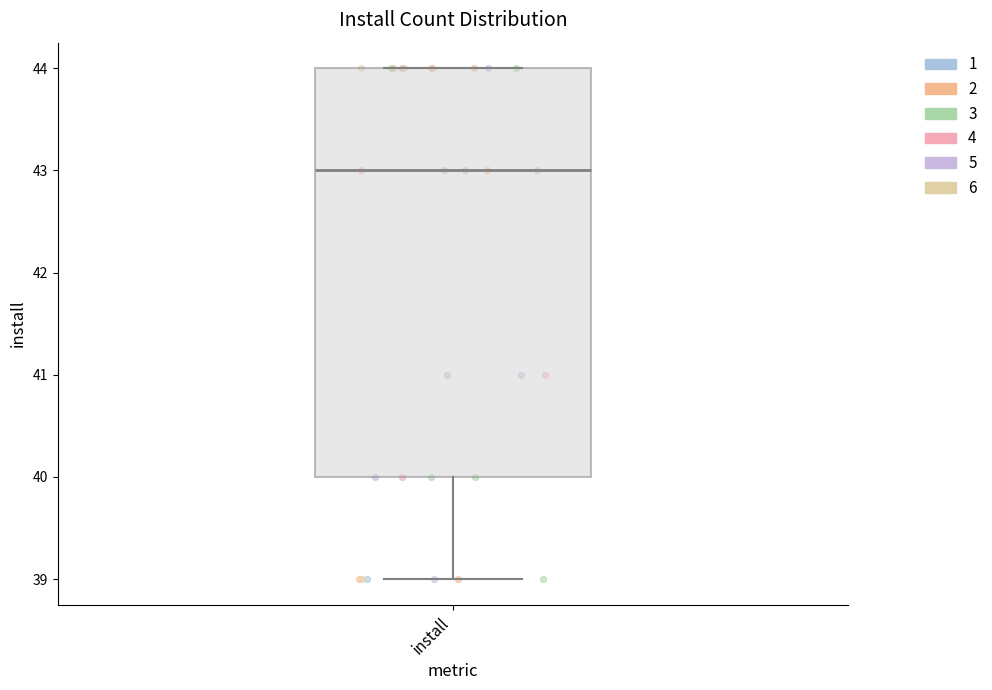

Where is the lower edge of the box for install on the y-axis? The values are not printed on the chart, so give them approximately, as read against the axis.

40